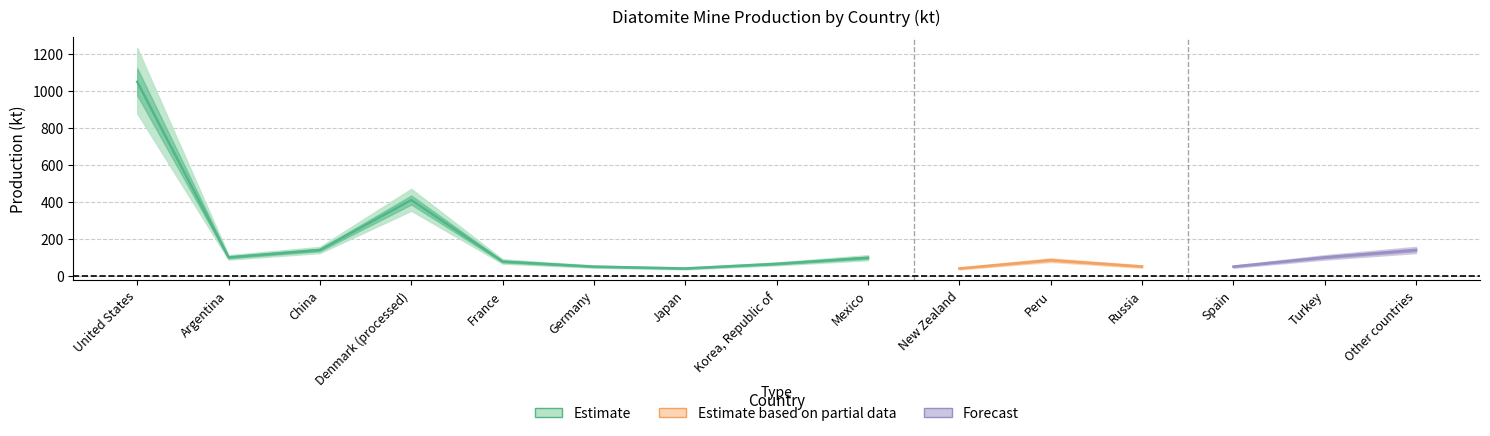

How many data points in Prod_kt_est_2021 are less than 85?

7